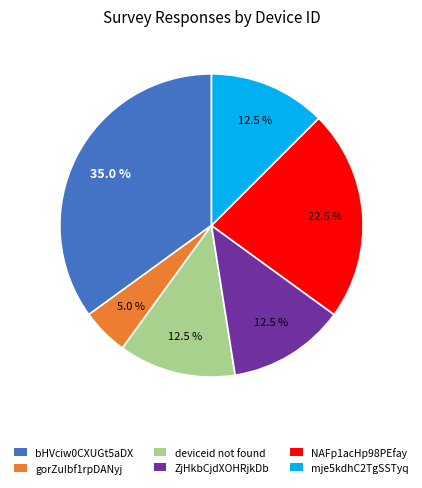

How many segments does this pie chart have?

6